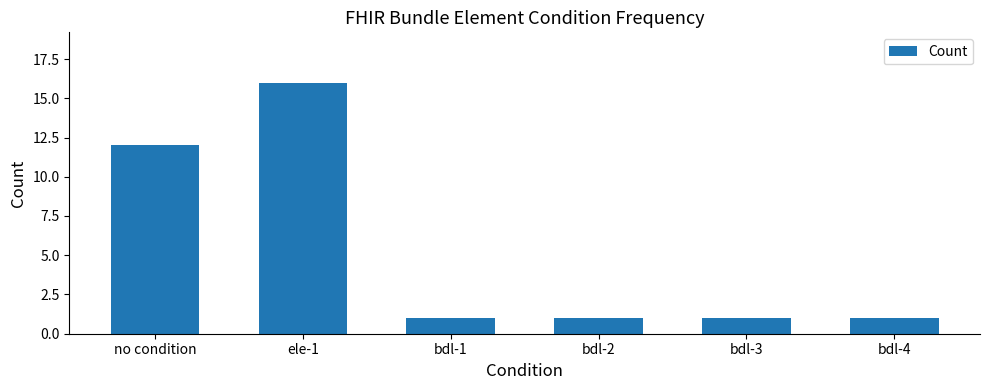

What is the ratio of the value at ele-1 to the value at bdl-1?

16.0